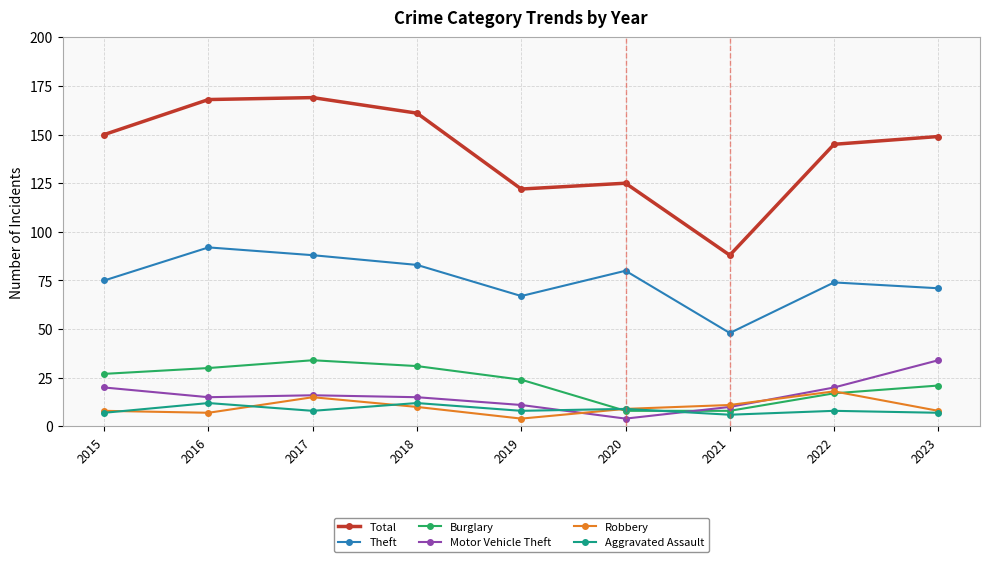

True or false: Total has a value of 277 at 2017.

False